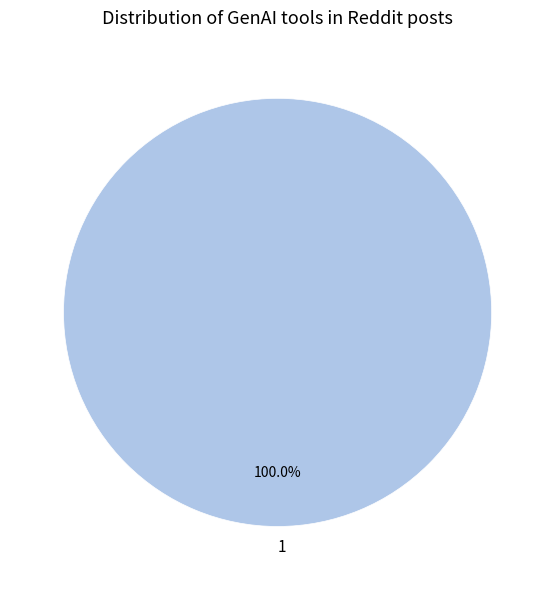

Rank the categories by value from lowest to highest.

1